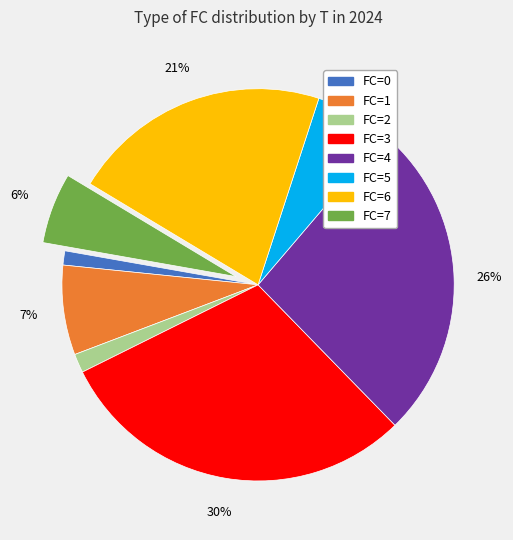

What is the ratio of the value at FC=7 to the value at FC=6?

0.3